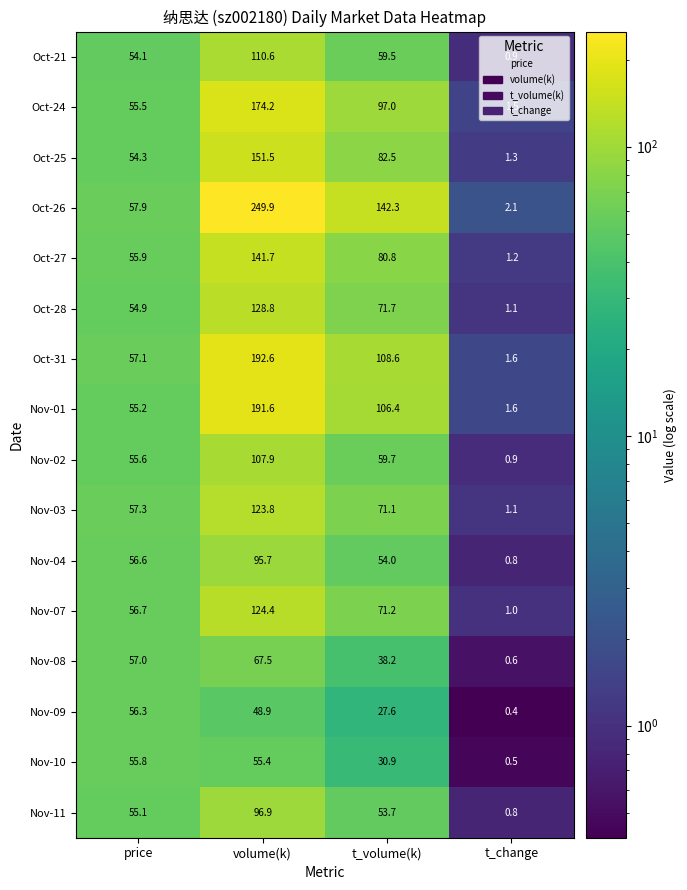

Which series has the largest range (max minus min)?

Oct-26